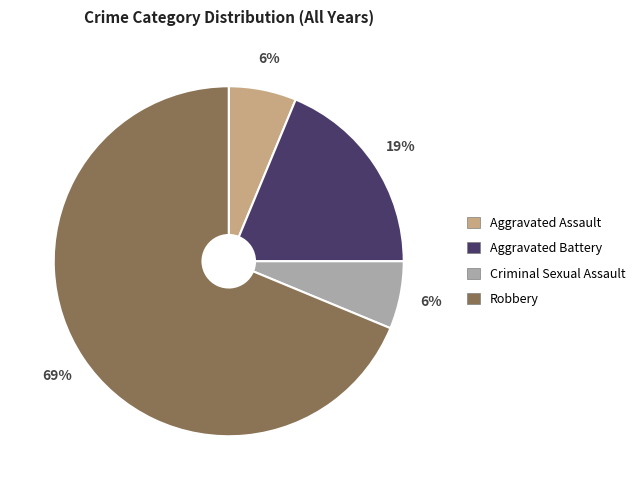

To the nearest percent, what percentage of the pie is Aggravated Assault?

6%